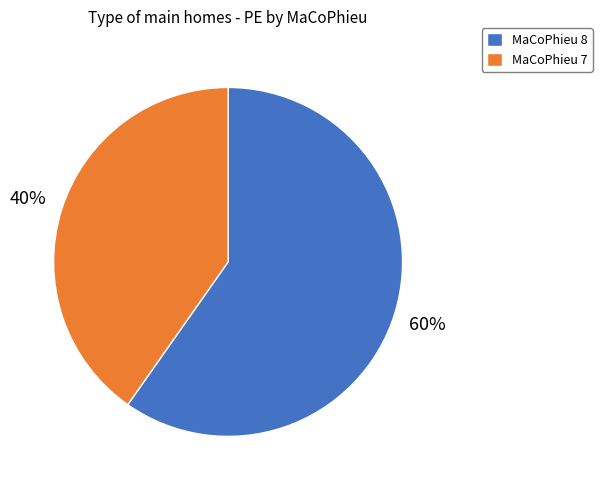

Which slice is the smallest?

MaCoPhieu 7